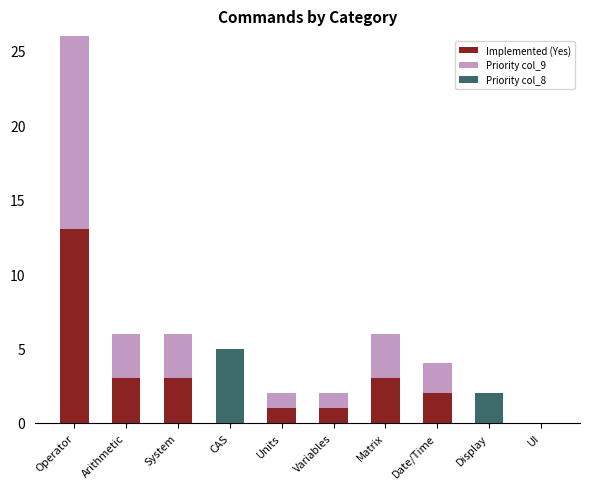

What is the sum of all Implemented (Yes) values?

26